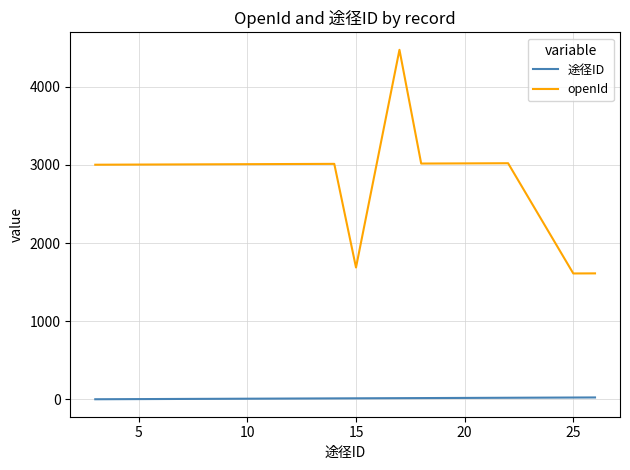

Which series has the largest range (max minus min)?

openId